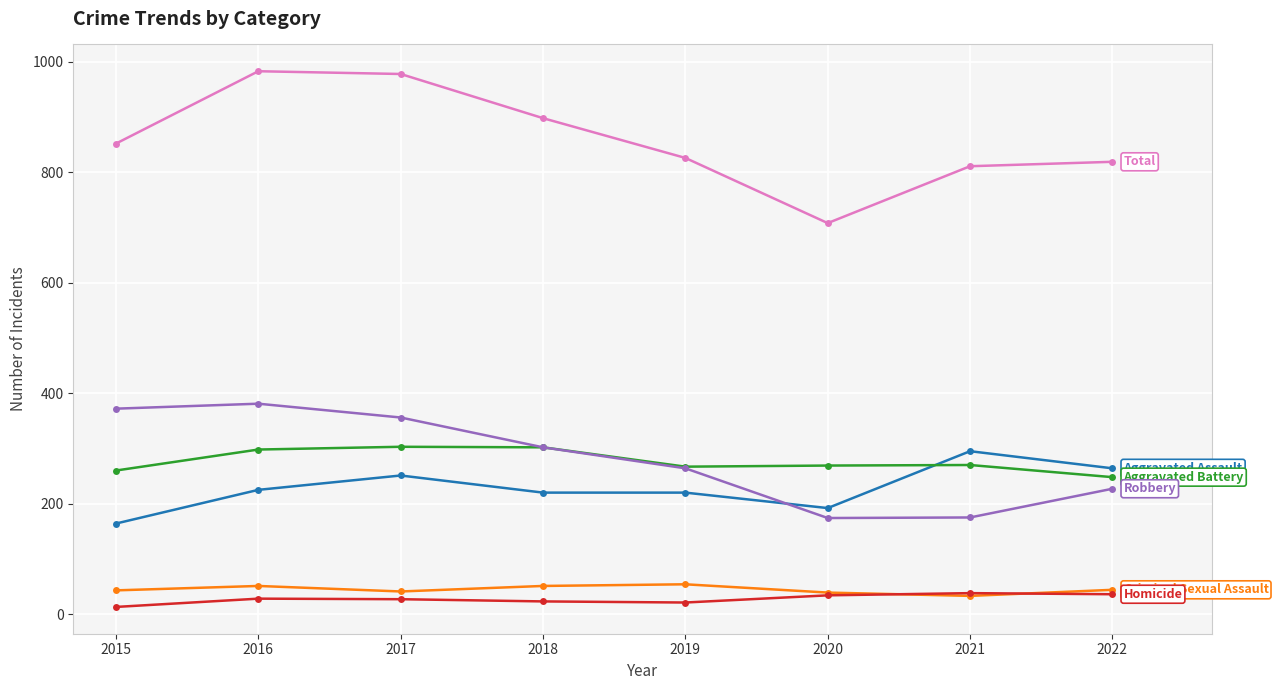

What is the total value across all series at 2020?

1416